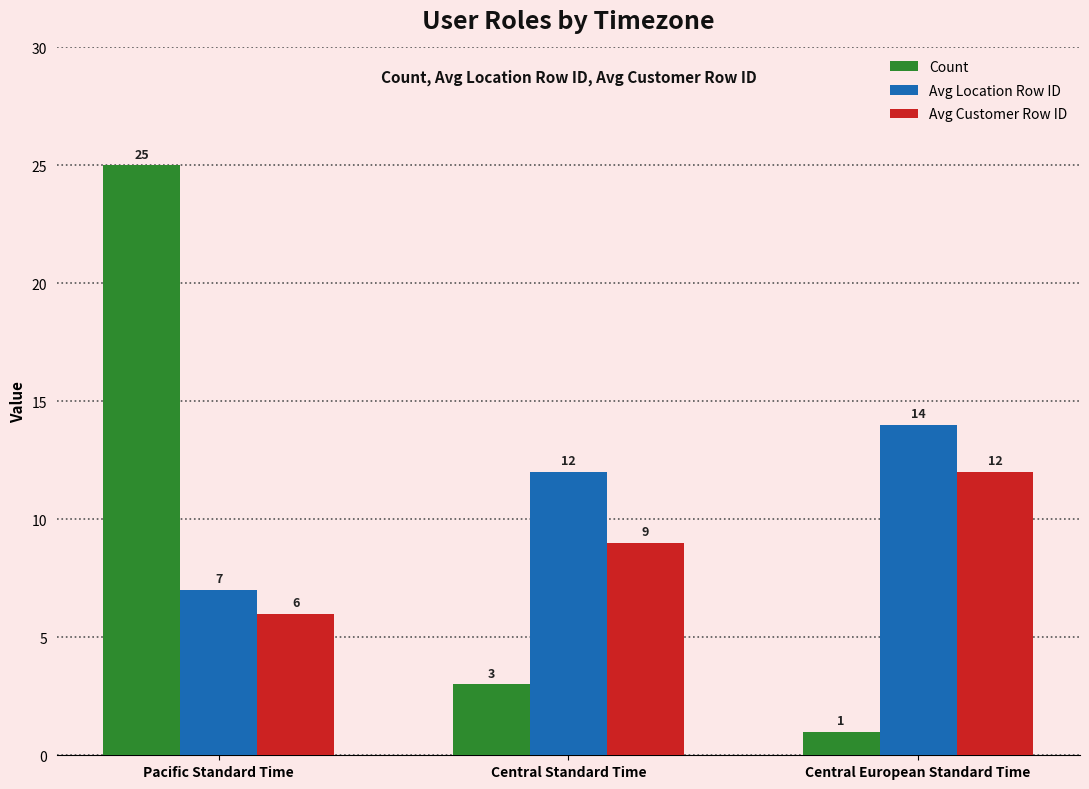

Which series has the largest range (max minus min)?

Count